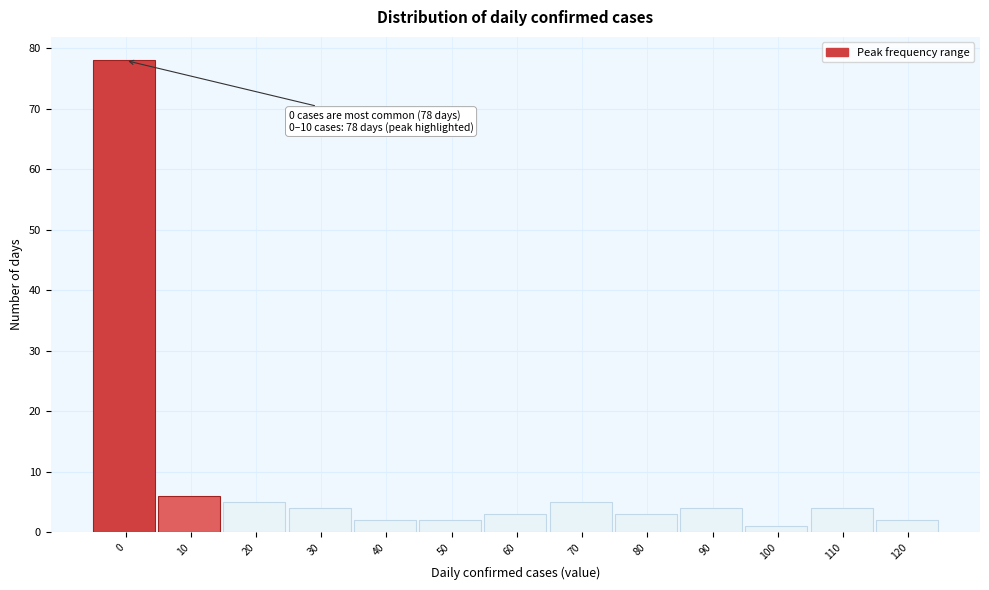

Reading left to right, extract all data points from this chart.

0=78	10=6	20=5	30=4	40=2	50=2	60=3	70=5	80=3	90=4	100=1	110=4	120=2